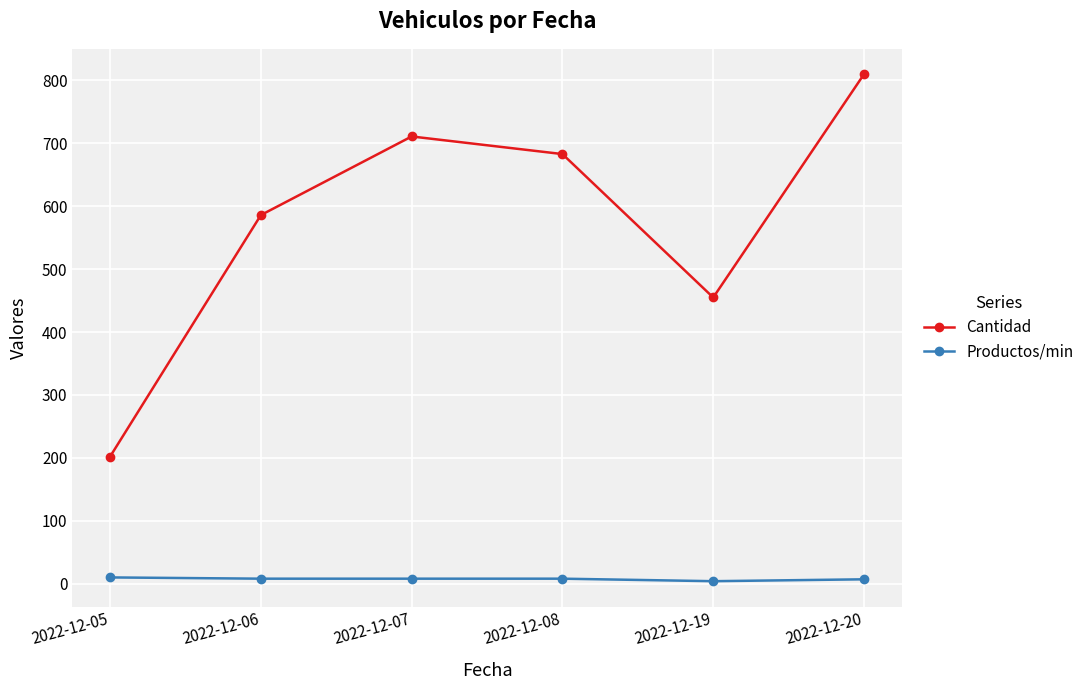

What are all the series names shown in the legend?

Cantidad, Productos/min